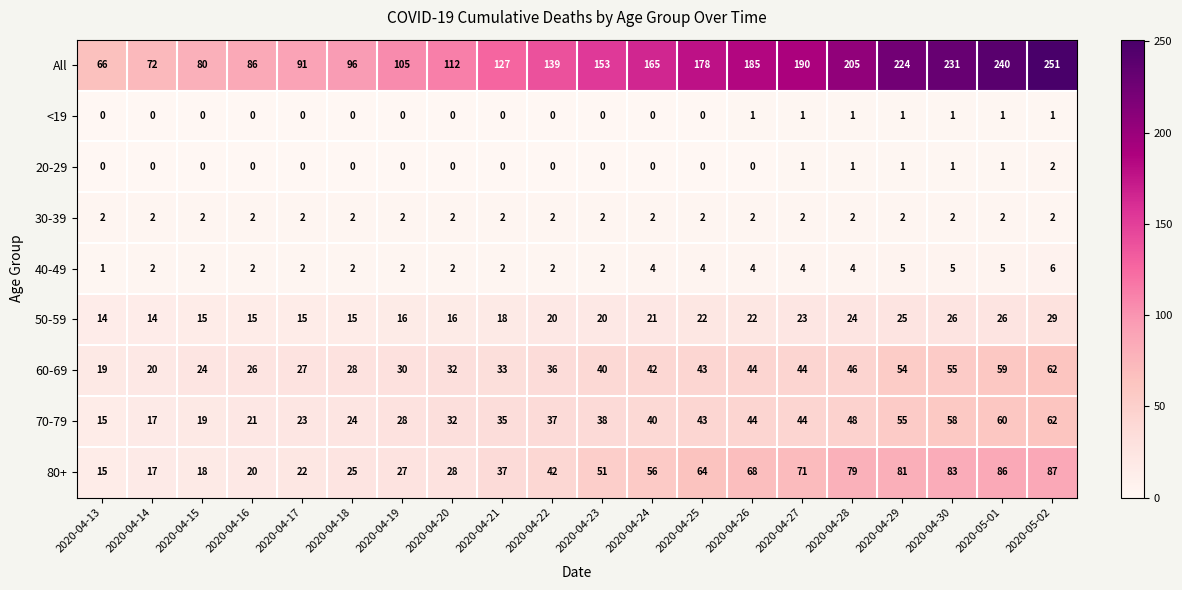

What is the average value of the 60-69 series?

38